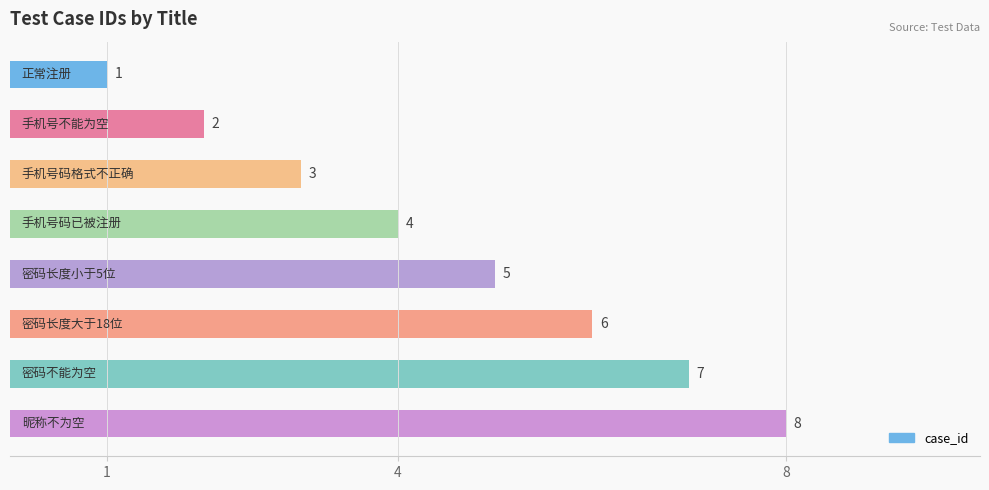

What is the value of the 4th bar from the top?

4